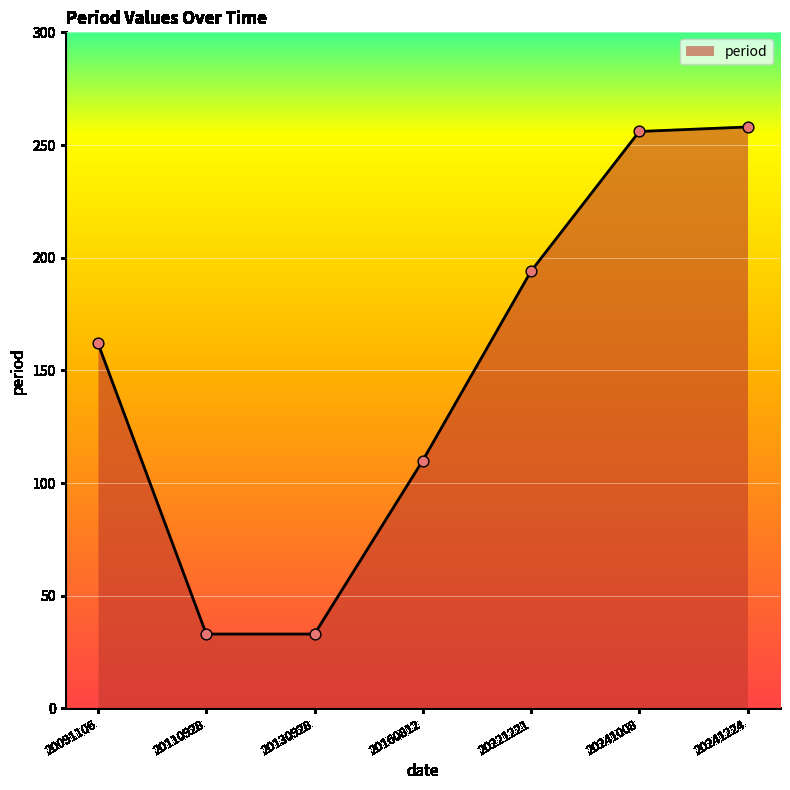

What is the ratio of the value at 20160812 to the value at 20241224?

0.4